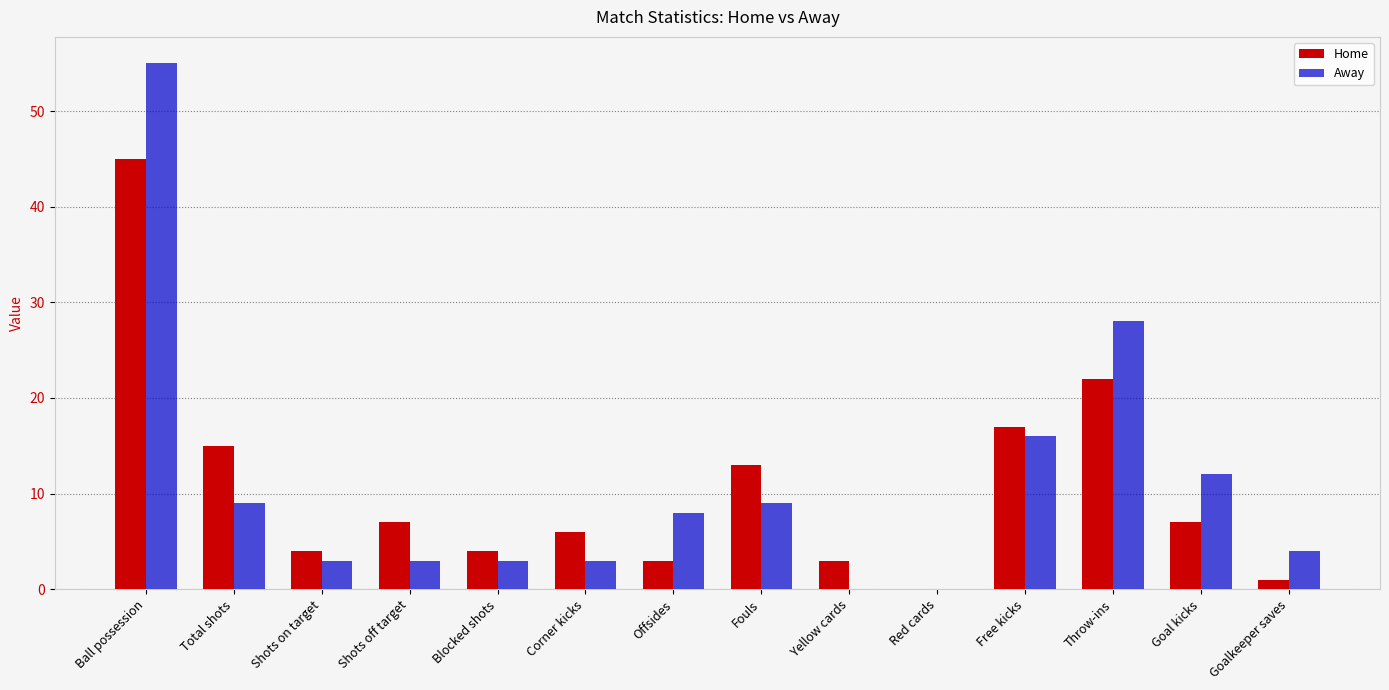

At which label is Home closest to 22?

Throw-ins